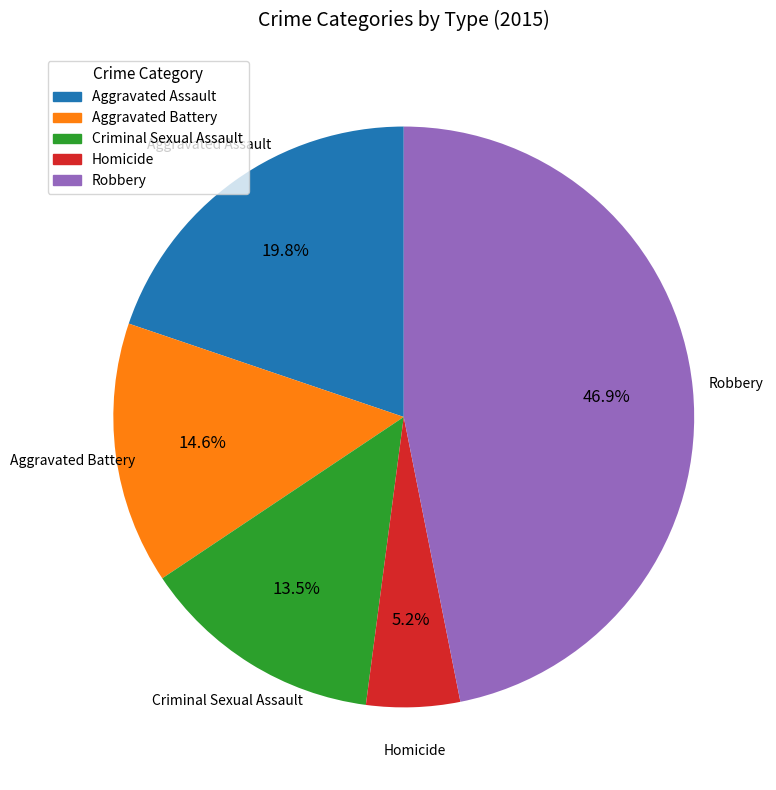

To the nearest percent, what percentage of the pie is Homicide?

5%